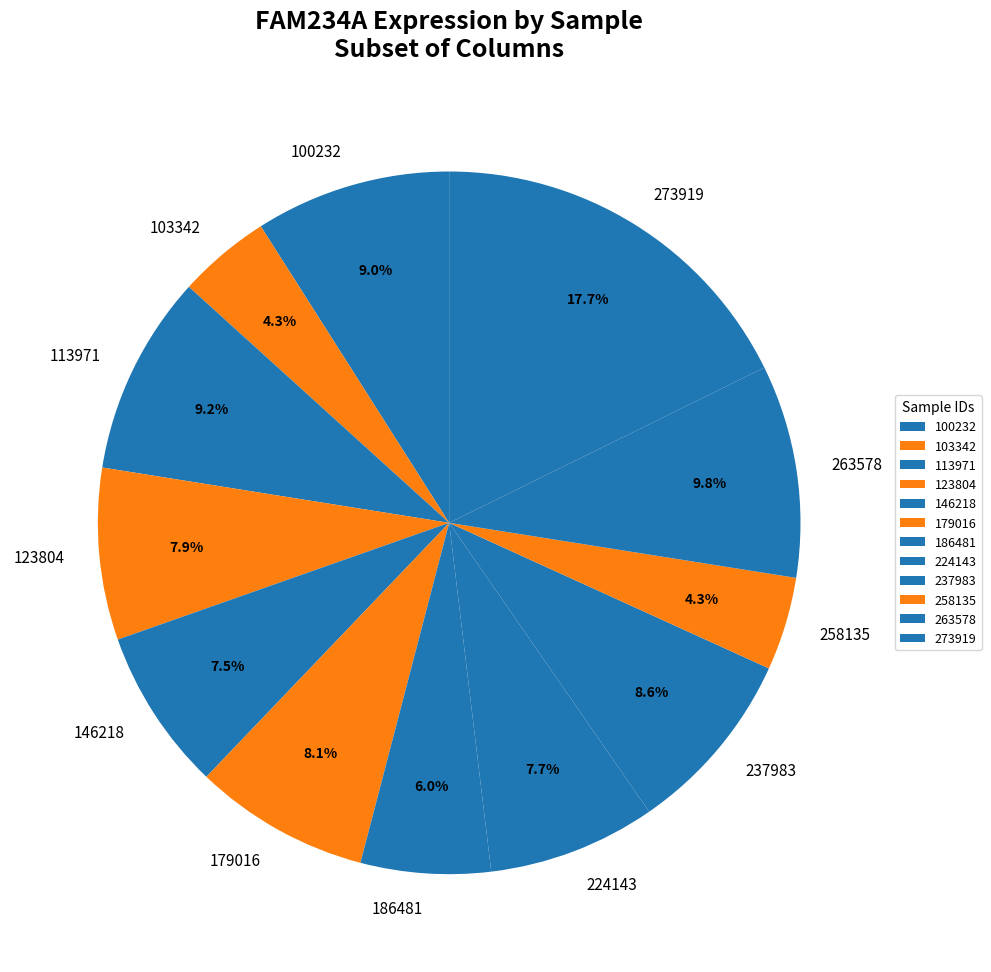

Between 146218 and 113971, which is larger?

113971